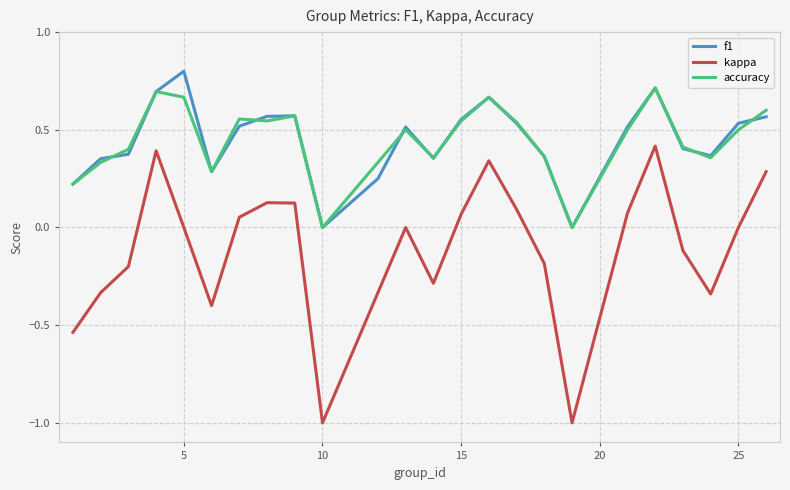

True or false: kappa and accuracy intersect in this chart.

False